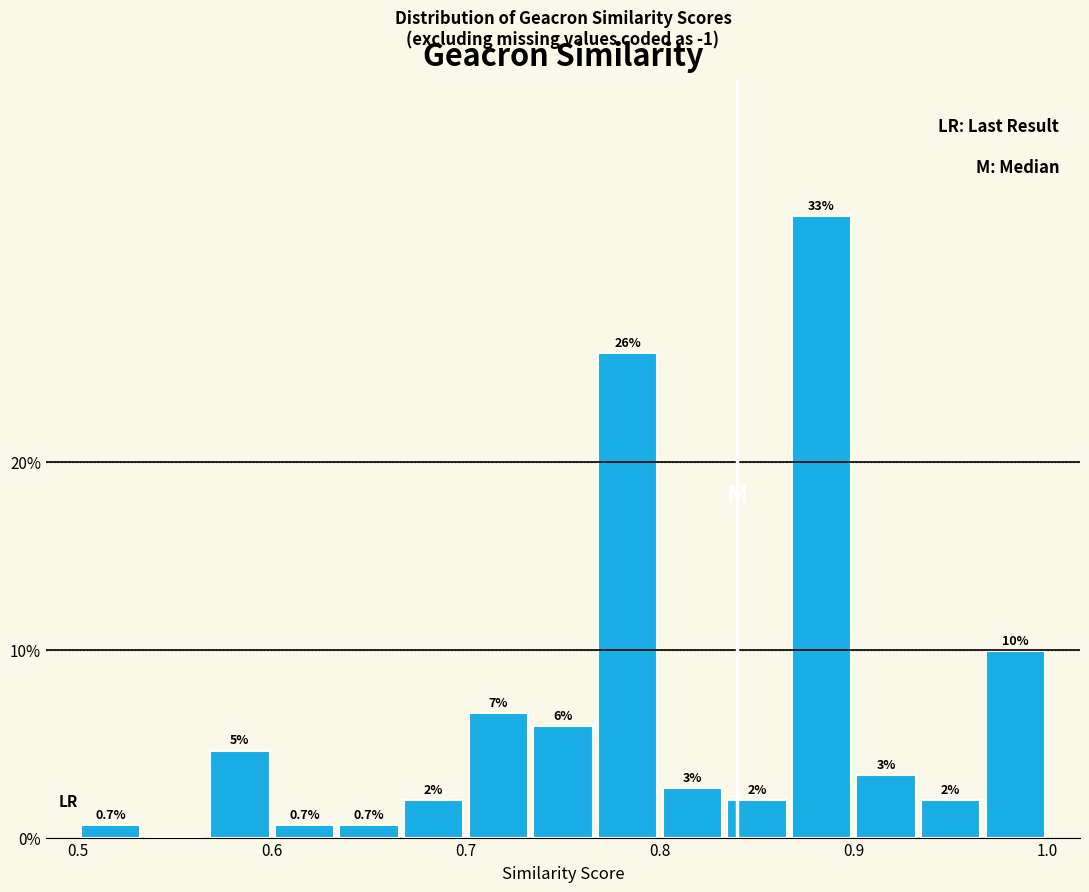

Around what value on the x-axis is the tallest bar? Give the approximate position of its centre, as read against the axis.

0.88